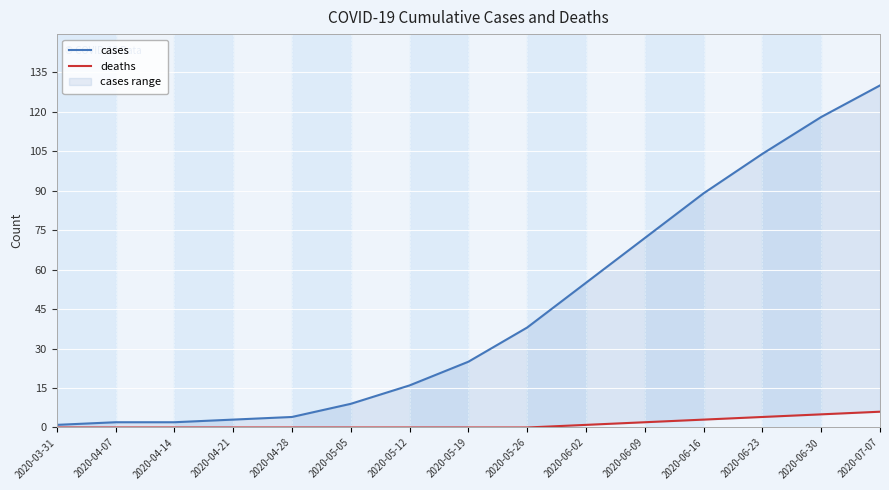

What is the value of the deaths point at the 14th from the left?

5